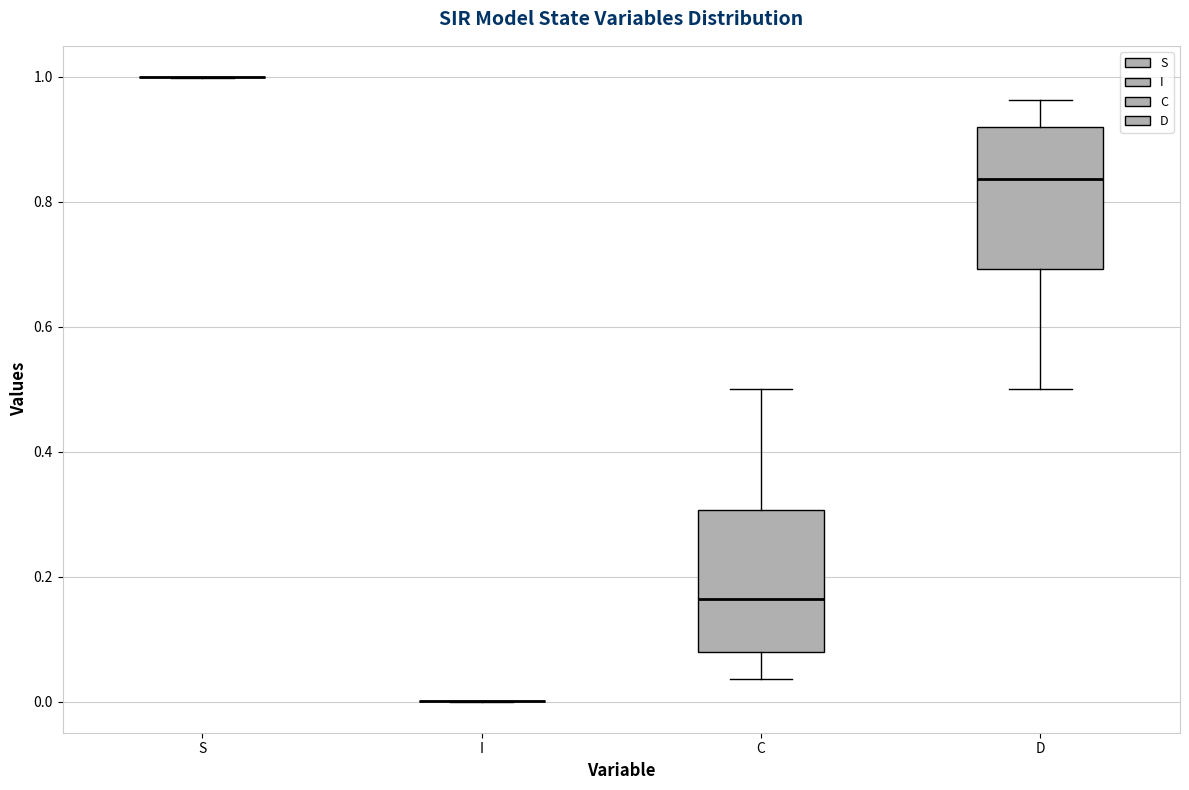

Where does the lower whisker of the box for D end on the y-axis? The values are not printed on the chart, so give them approximately, as read against the axis.

0.50